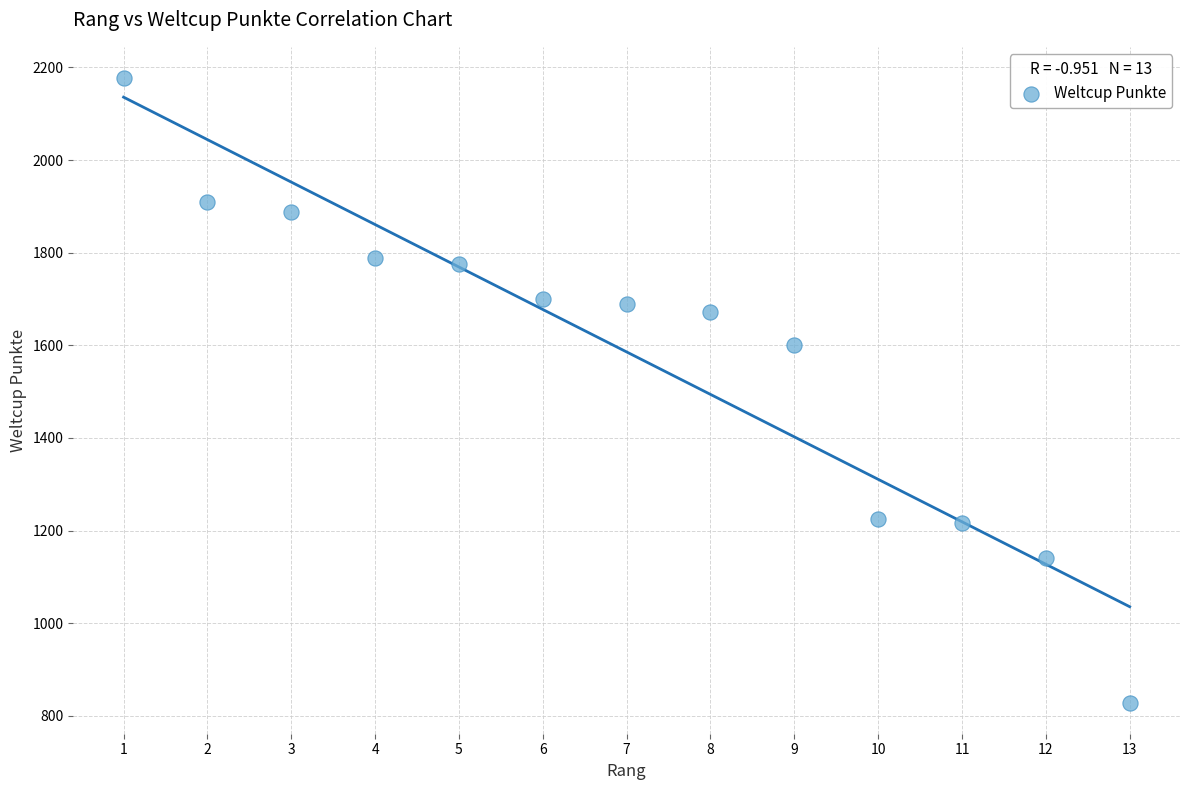

What Y value in the scatter plot is closest to 1503?

1600